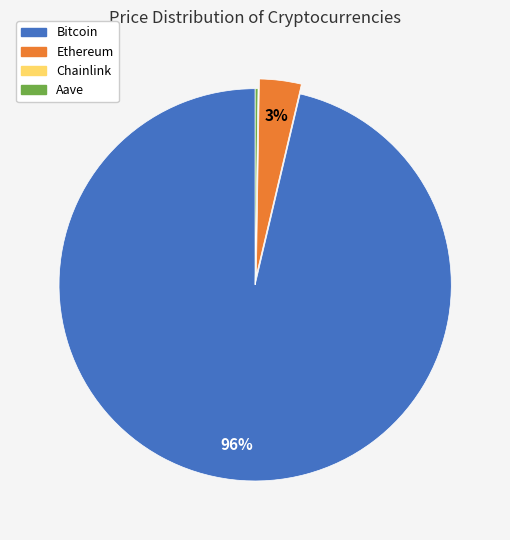

Does Bitcoin account for over 50% of the chart?

Yes